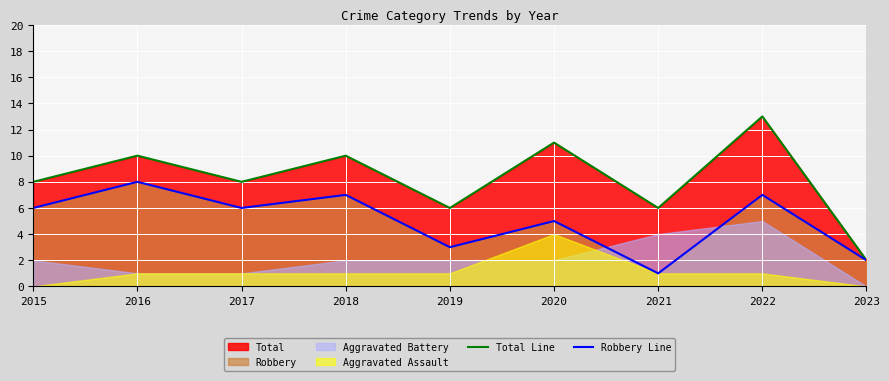

Reading right to left, transcribe all the data shown in this chart.

Total Line: 2	13	6	11	6	10	8	10	8
Robbery Line: 2	7	1	5	3	7	6	8	6